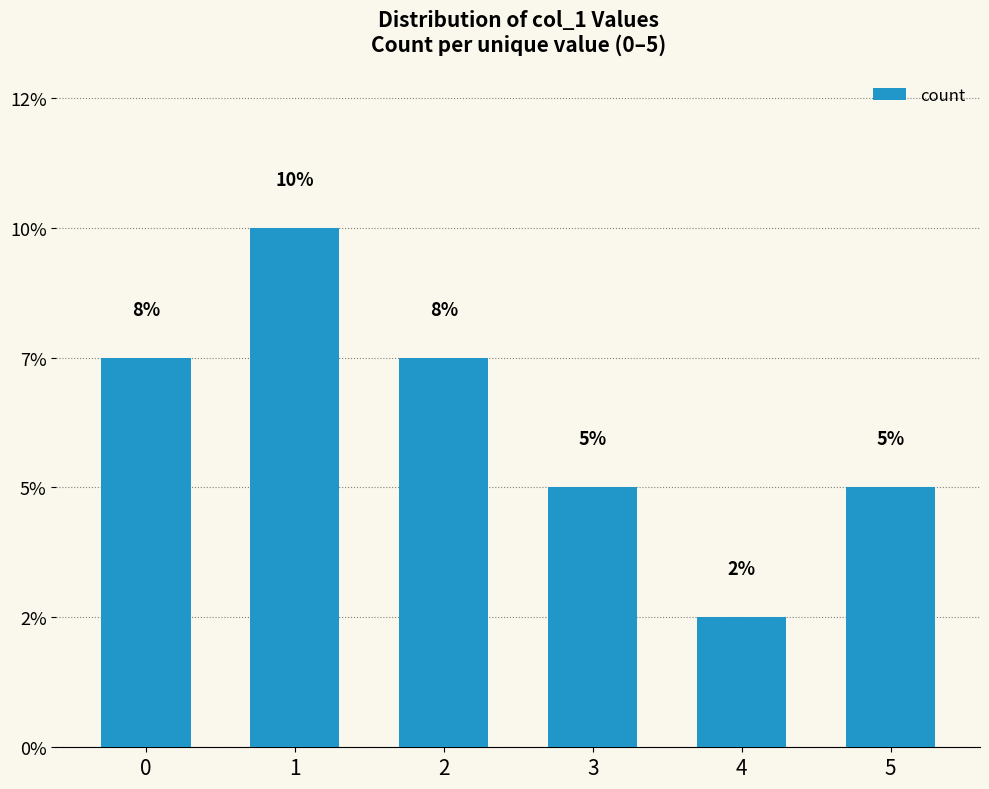

At which category does the chart reach its minimum across all series?

4